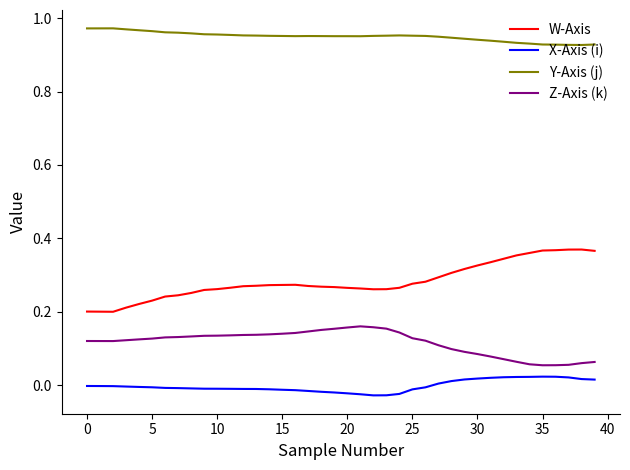

Rank the series by their maximum value, from lowest to highest.

X-Axis (i), Z-Axis (k), W-Axis, Y-Axis (j)